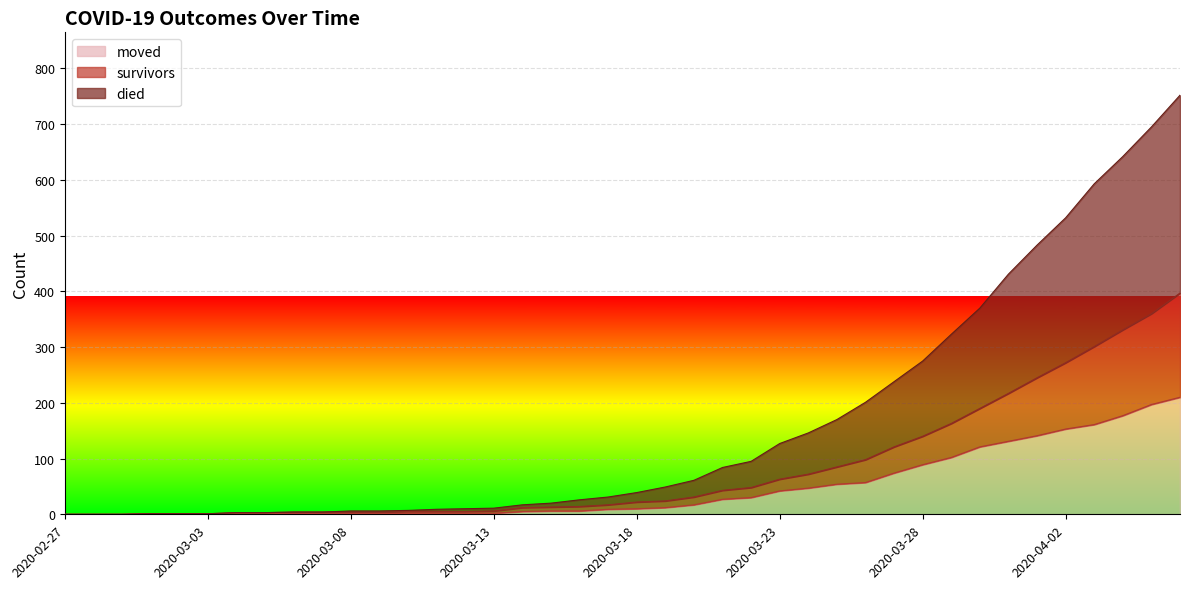

True or false: died and survivors cross at least once.

False